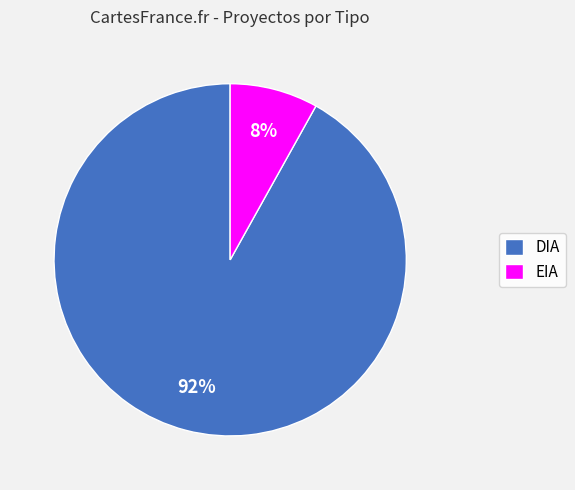

Rank the categories by value from lowest to highest.

EIA, DIA